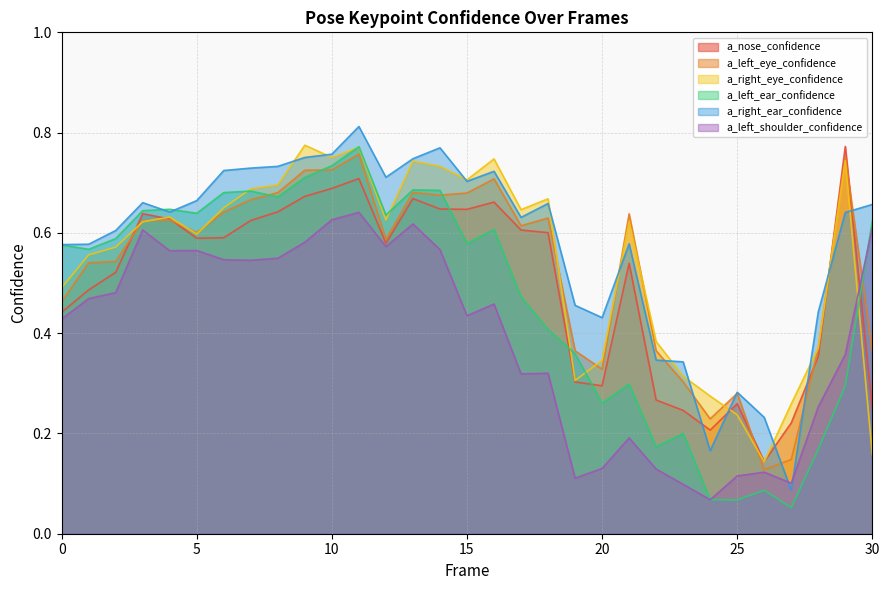

Reading right to left, list all the values displayed in this chart.

a_nose_confidence: 30=0.2	29=0.8	28=0.4	27=0.2	26=0.1	25=0.3	24=0.2	23=0.2	22=0.3	21=0.5	20=0.3	19=0.3	18=0.6	17=0.6	16=0.7	15=0.6	14=0.6	13=0.7	12=0.6	11=0.7	10=0.7	9=0.7	8=0.6	7=0.6	6=0.6	5=0.6	4=0.6	3=0.6	2=0.5	1=0.5	0=0.4
a_left_eye_confidence: 30=0.4	29=0.8	28=0.4	27=0.1	26=0.1	25=0.3	24=0.2	23=0.3	22=0.4	21=0.6	20=0.3	19=0.4	18=0.6	17=0.6	16=0.7	15=0.7	14=0.7	13=0.7	12=0.6	11=0.8	10=0.7	9=0.7	8=0.7	7=0.7	6=0.6	5=0.6	4=0.6	3=0.6	2=0.5	1=0.5	0=0.5
a_right_eye_confidence: 30=0.2	29=0.7	28=0.4	27=0.3	26=0.1	25=0.2	24=0.3	23=0.3	22=0.4	21=0.6	20=0.3	19=0.3	18=0.7	17=0.6	16=0.7	15=0.7	14=0.7	13=0.7	12=0.6	11=0.8	10=0.8	9=0.8	8=0.7	7=0.7	6=0.6	5=0.6	4=0.6	3=0.6	2=0.6	1=0.6	0=0.5
a_left_ear_confidence: 30=0.6	29=0.3	28=0.2	27=0.1	26=0.1	25=0.1	24=0.1	23=0.2	22=0.2	21=0.3	20=0.3	19=0.4	18=0.4	17=0.5	16=0.6	15=0.6	14=0.7	13=0.7	12=0.6	11=0.8	10=0.7	9=0.7	8=0.7	7=0.7	6=0.7	5=0.6	4=0.6	3=0.6	2=0.6	1=0.6	0=0.6
a_right_ear_confidence: 30=0.7	29=0.6	28=0.4	27=0.1	26=0.2	25=0.3	24=0.2	23=0.3	22=0.3	21=0.6	20=0.4	19=0.5	18=0.7	17=0.6	16=0.7	15=0.7	14=0.8	13=0.7	12=0.7	11=0.8	10=0.8	9=0.8	8=0.7	7=0.7	6=0.7	5=0.7	4=0.6	3=0.7	2=0.6	1=0.6	0=0.6
a_left_shoulder_confidence: 30=0.6	29=0.4	28=0.3	27=0.1	26=0.1	25=0.1	24=0.1	23=0.1	22=0.1	21=0.2	20=0.1	19=0.1	18=0.3	17=0.3	16=0.5	15=0.4	14=0.6	13=0.6	12=0.6	11=0.6	10=0.6	9=0.6	8=0.5	7=0.5	6=0.5	5=0.6	4=0.6	3=0.6	2=0.5	1=0.5	0=0.4